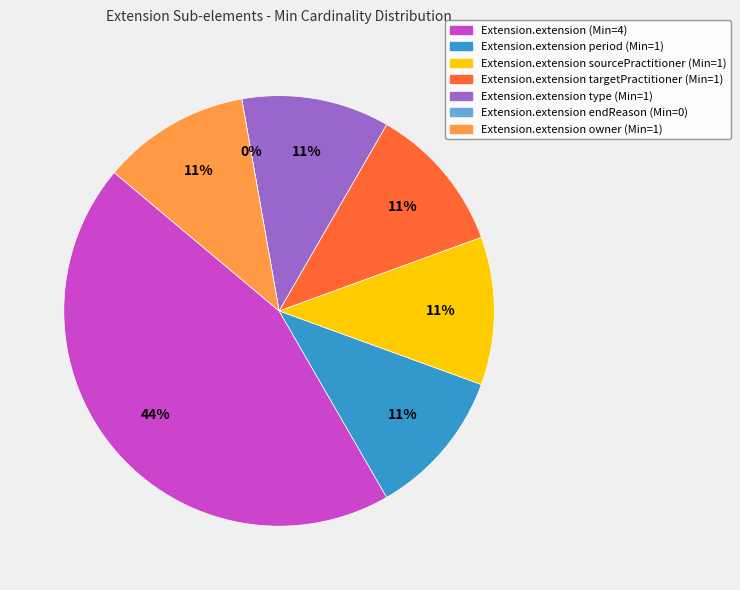

Do Extension.extension (type) and Extension.extension (period) together represent more than half of the pie?

No